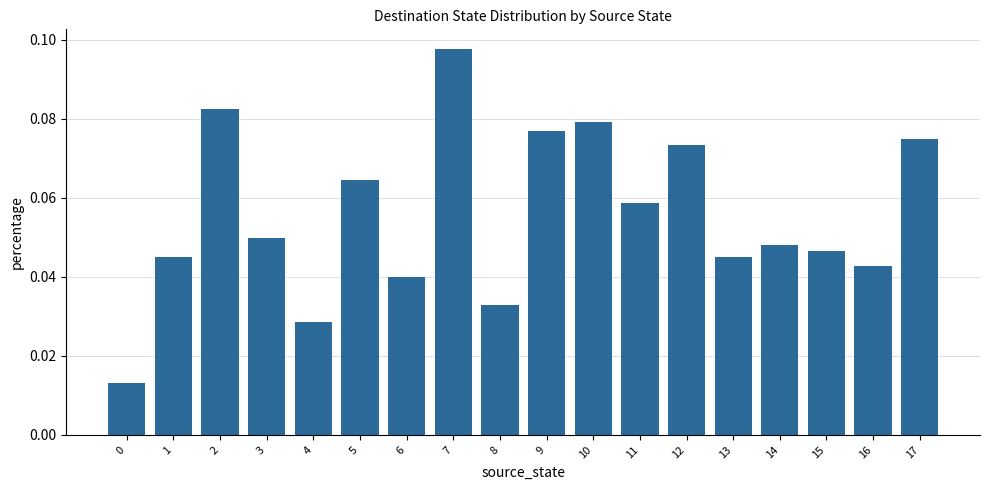

Which has a higher value, 10 or 6?

10